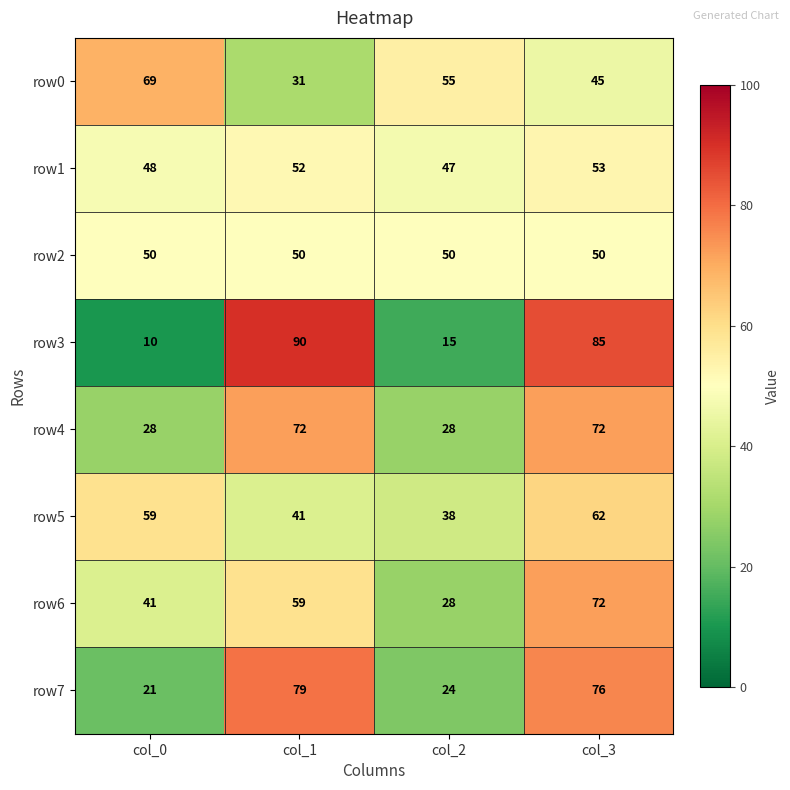

At which category does the chart reach its peak across all series?

col_1